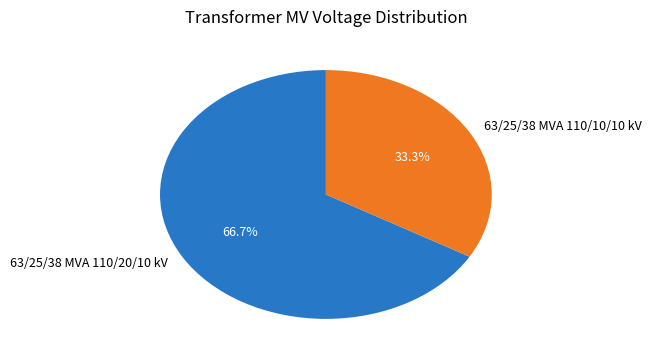

Which slice is the largest?

63/25/38 MVA 110/20/10 kV